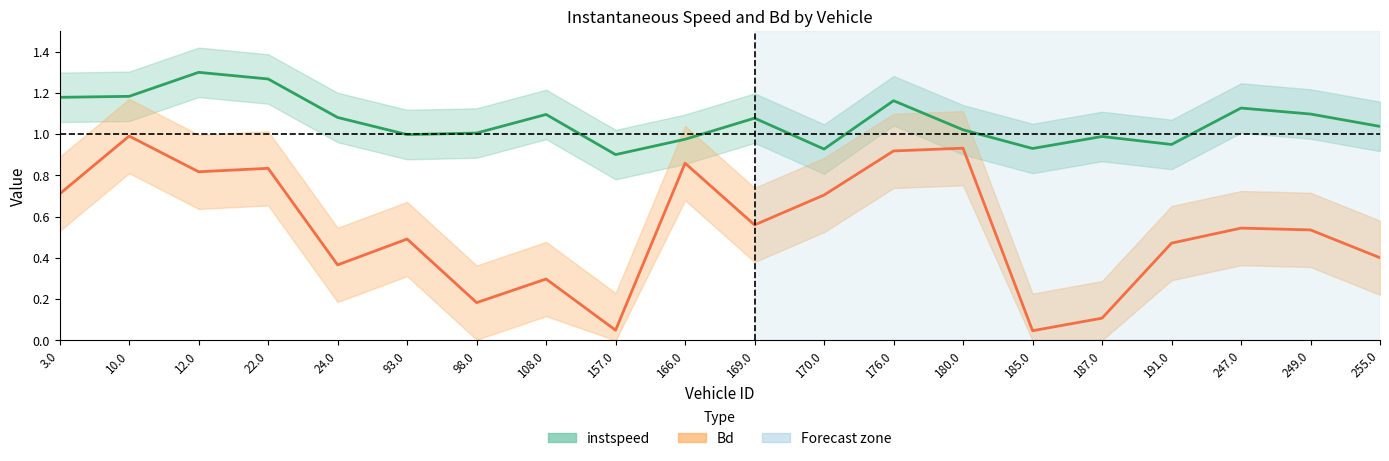

Is this an area chart (filled region under the line)?

No